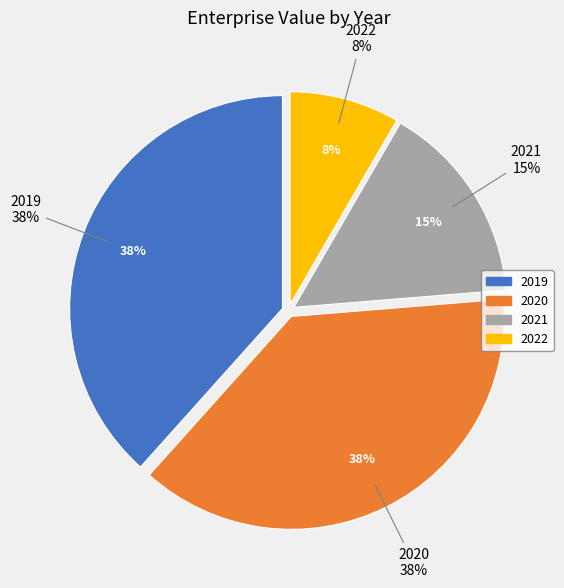

Is 2022 the majority of the pie?

No